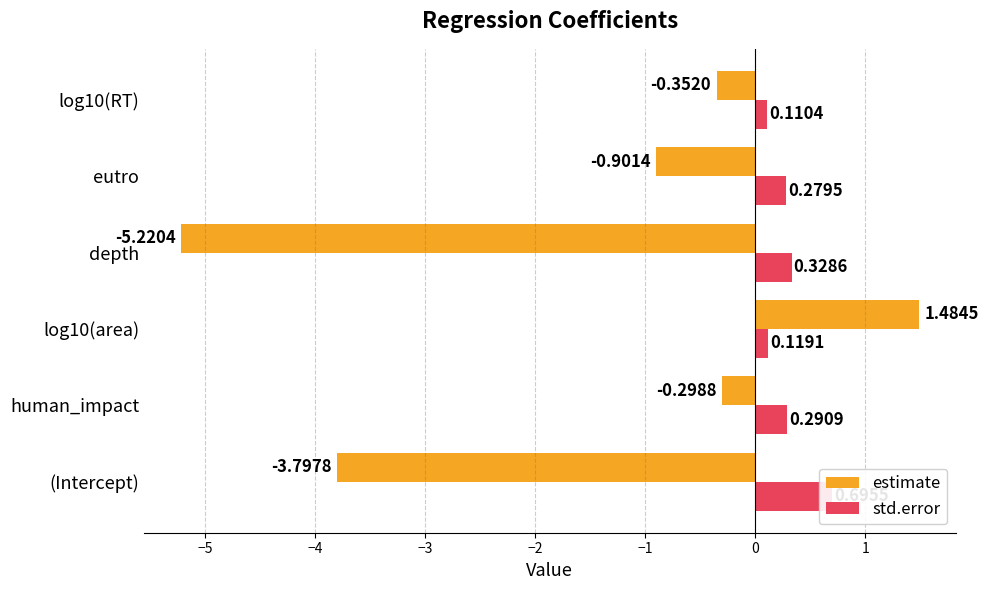

True or false: estimate has a value of -2.8 at depth.

False